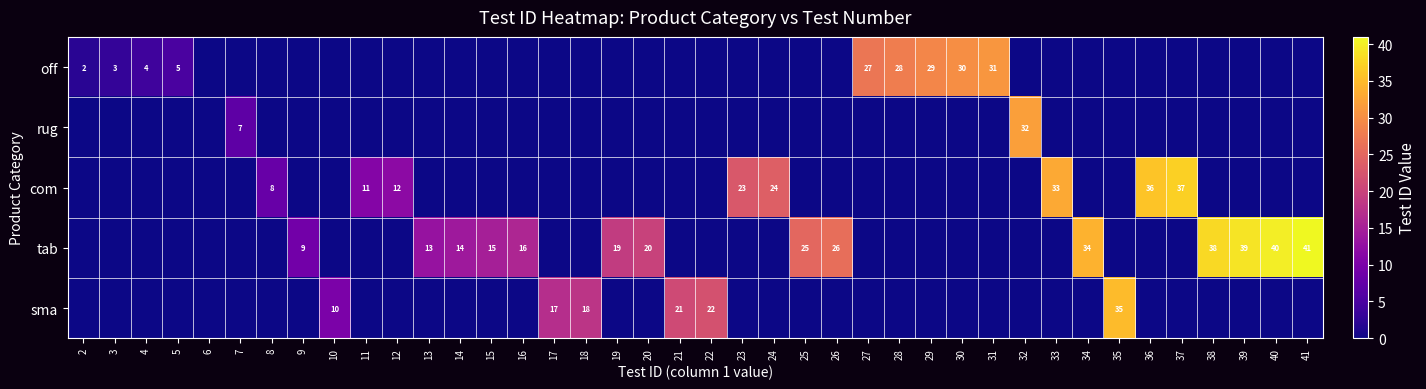

What is the spread (max minus min) of values at 19?

19